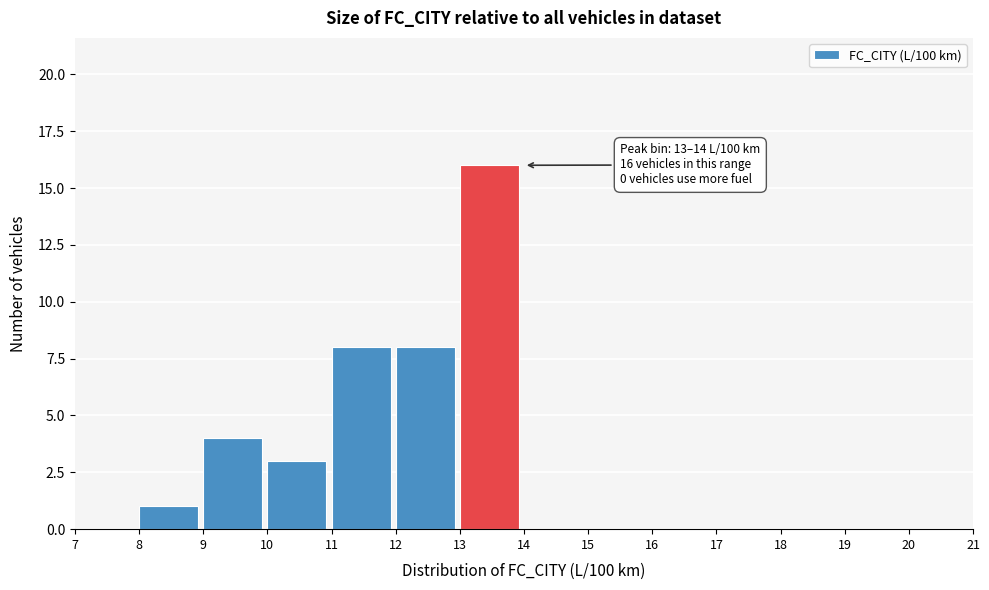

Over which range of the x-axis is the bar tallest?

13 to 14